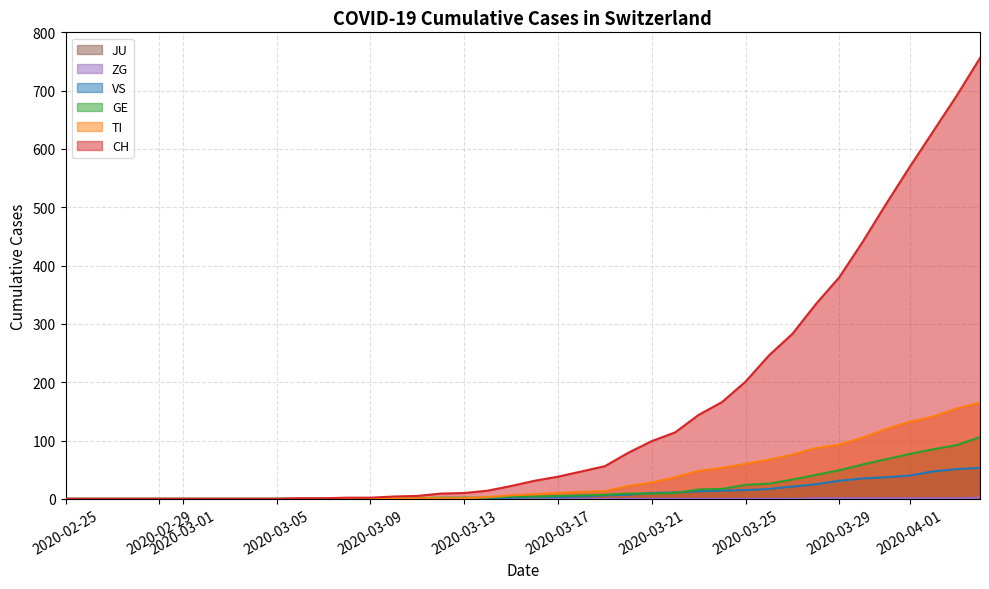

True or false: ZG has more than 1 interior local peaks.

False